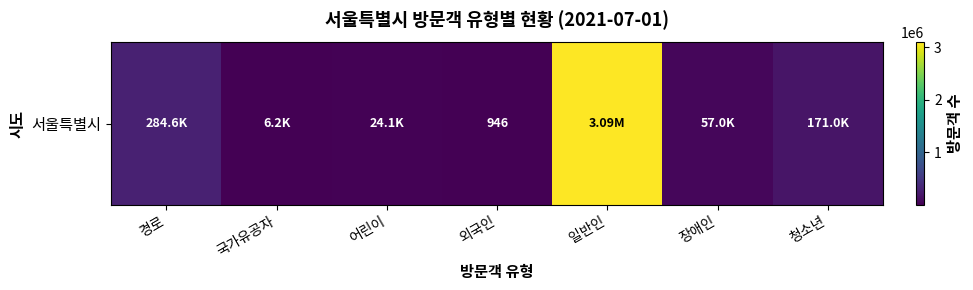

Which category has the lowest value across all series?

외국인